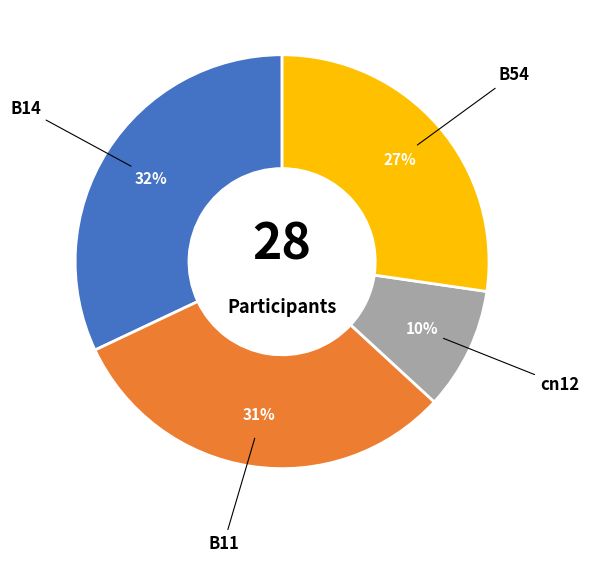

Is there a majority slice in this chart?

No